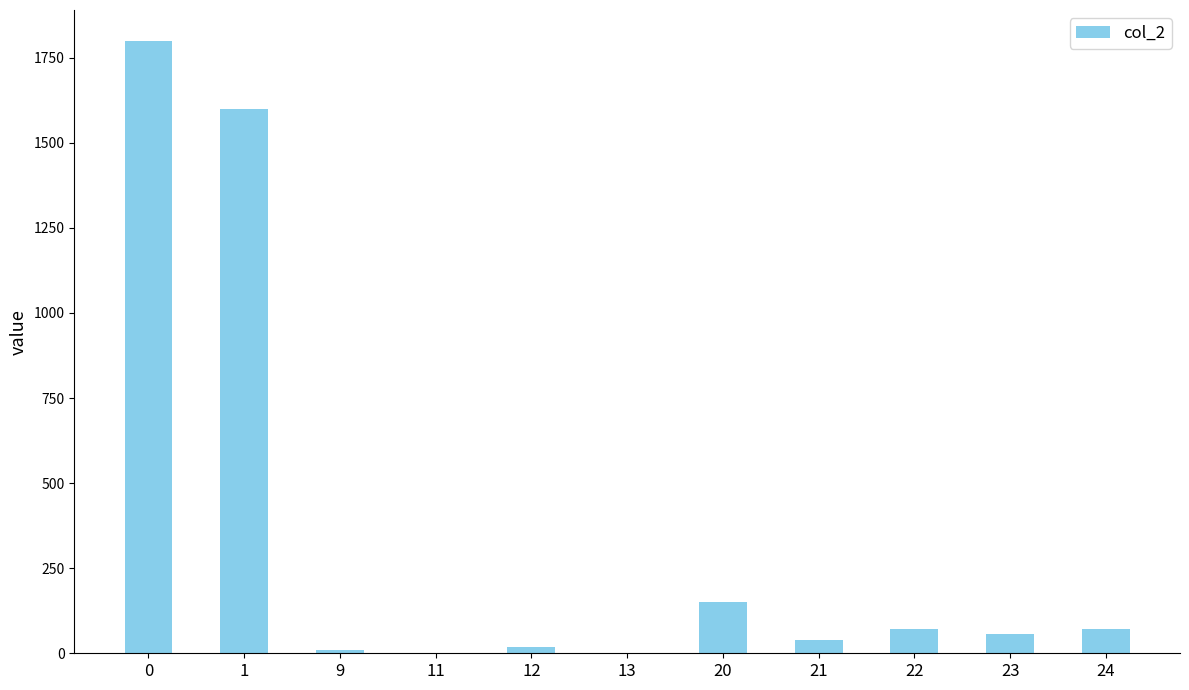

What is the greatest value displayed?

1800